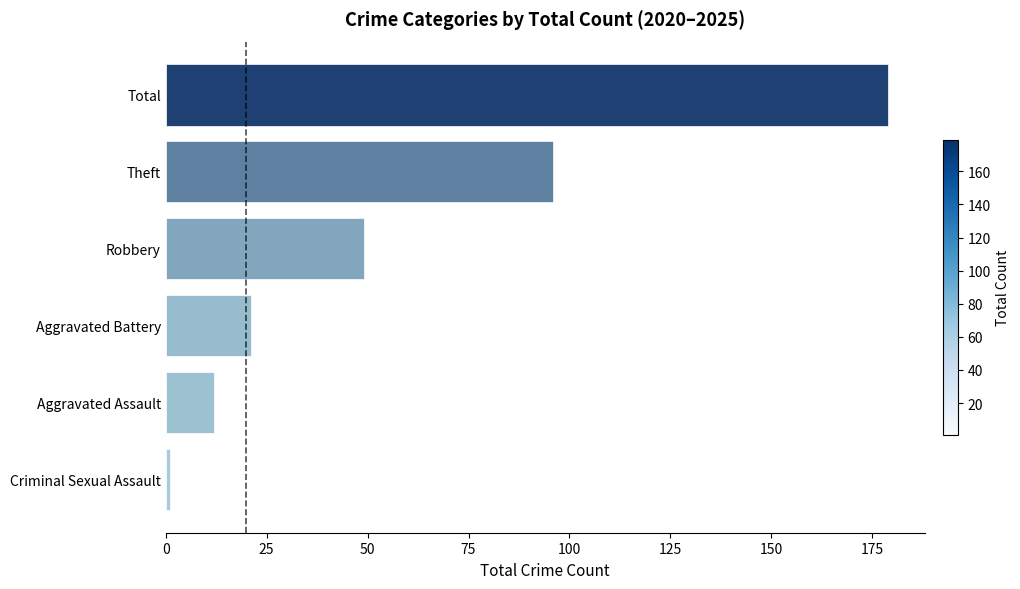

Read the value at Aggravated Assault, to the nearest 10.

10